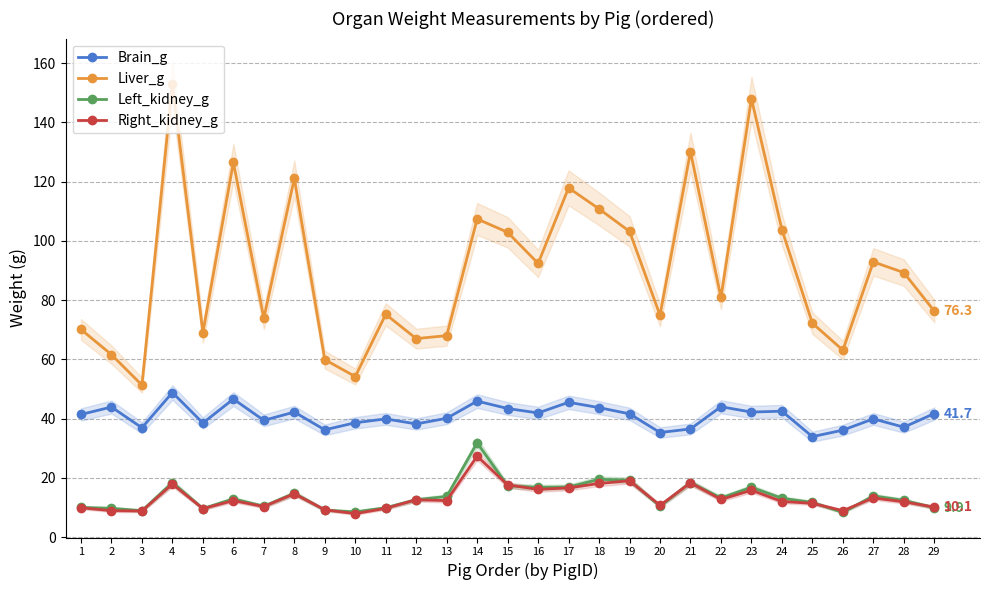

Is the value of Left_kidney_g at 15 greater than the value of Liver_g at 25?

No